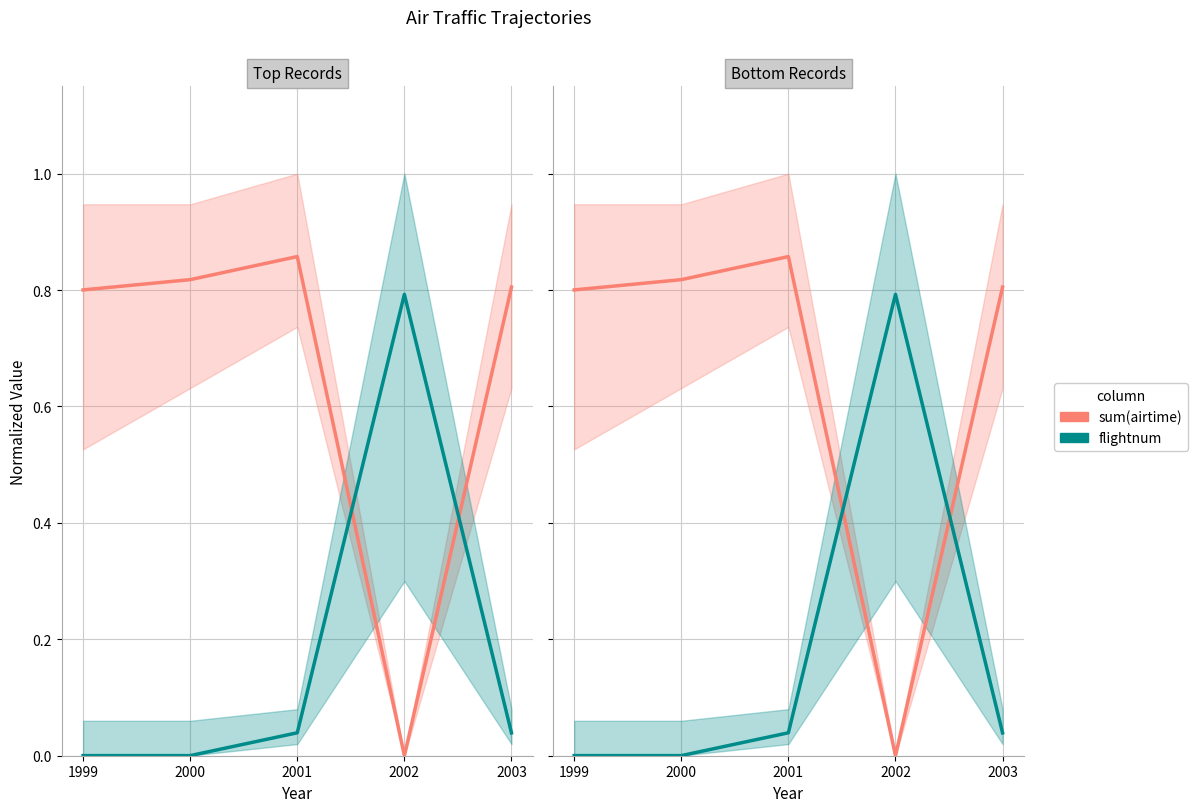

Reading right to left, transcribe all the data shown in this chart.

sum(airtime): 2003=0.8	2002=0.0	2001=0.9	2000=0.8	1999=0.8
flightnum: 2003=0.0	2002=0.8	2001=0.0	2000=0.0	1999=0.0